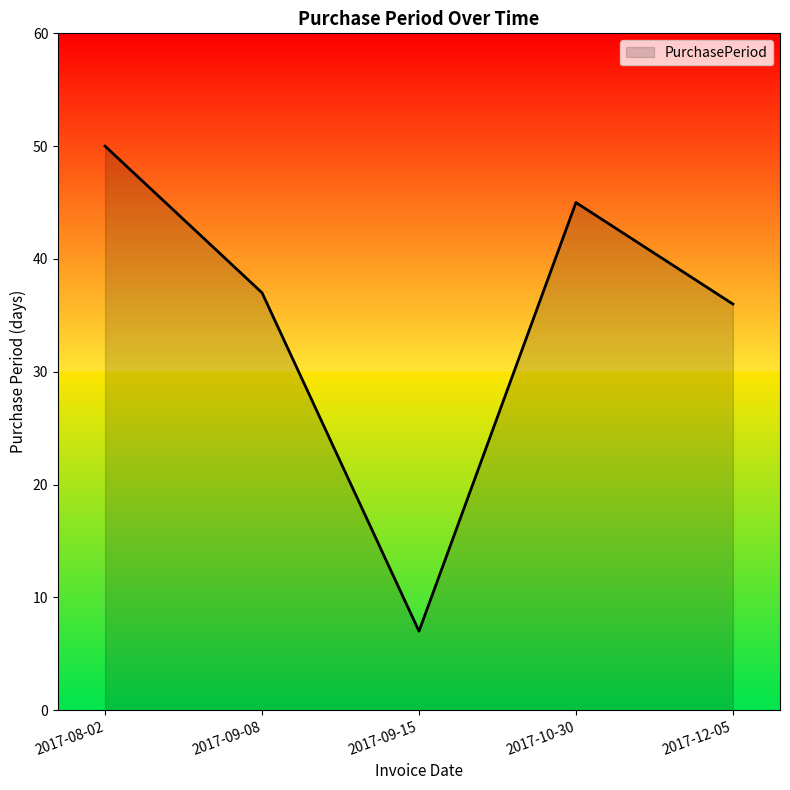

Reading right to left, what are all the values shown in this chart?

36	45	7	37	50